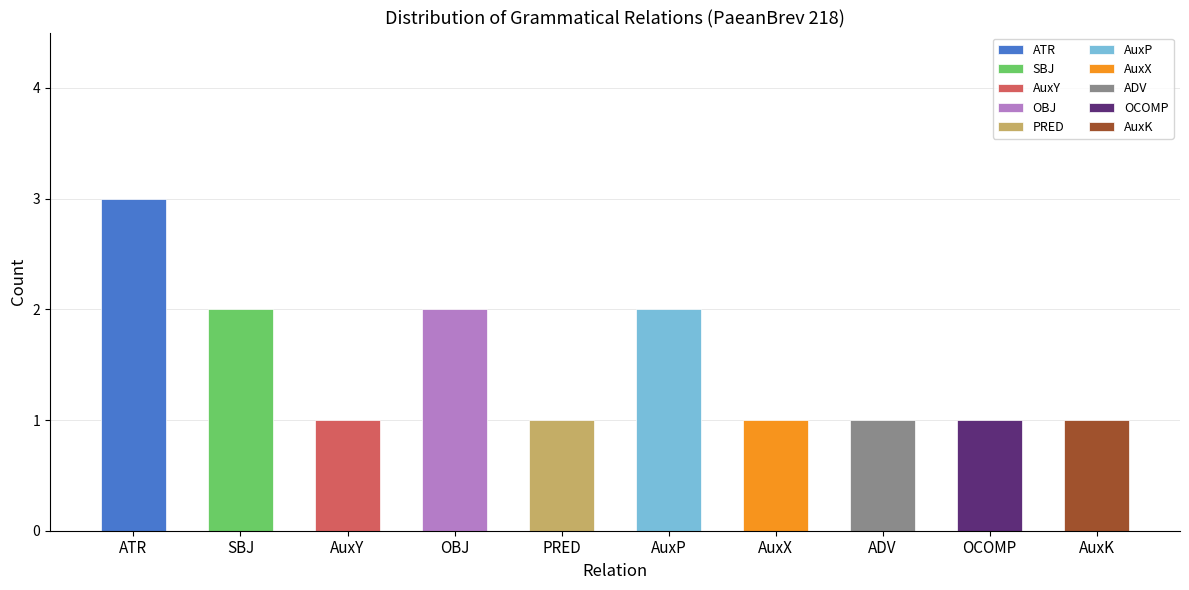

Approximately how many times larger is the value at AuxY compared to ATR?

0.3